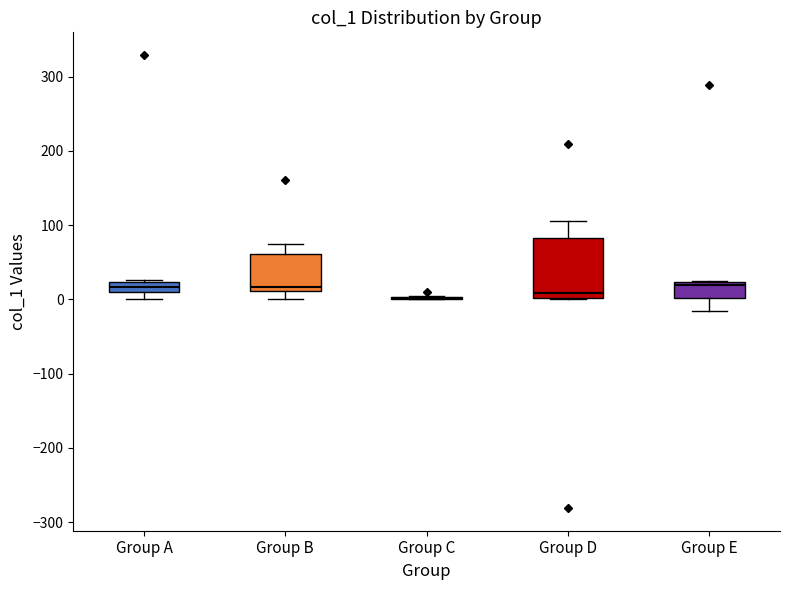

Where is the upper edge of the box for Group A on the y-axis? The values are not printed on the chart, so give them approximately, as read against the axis.

20